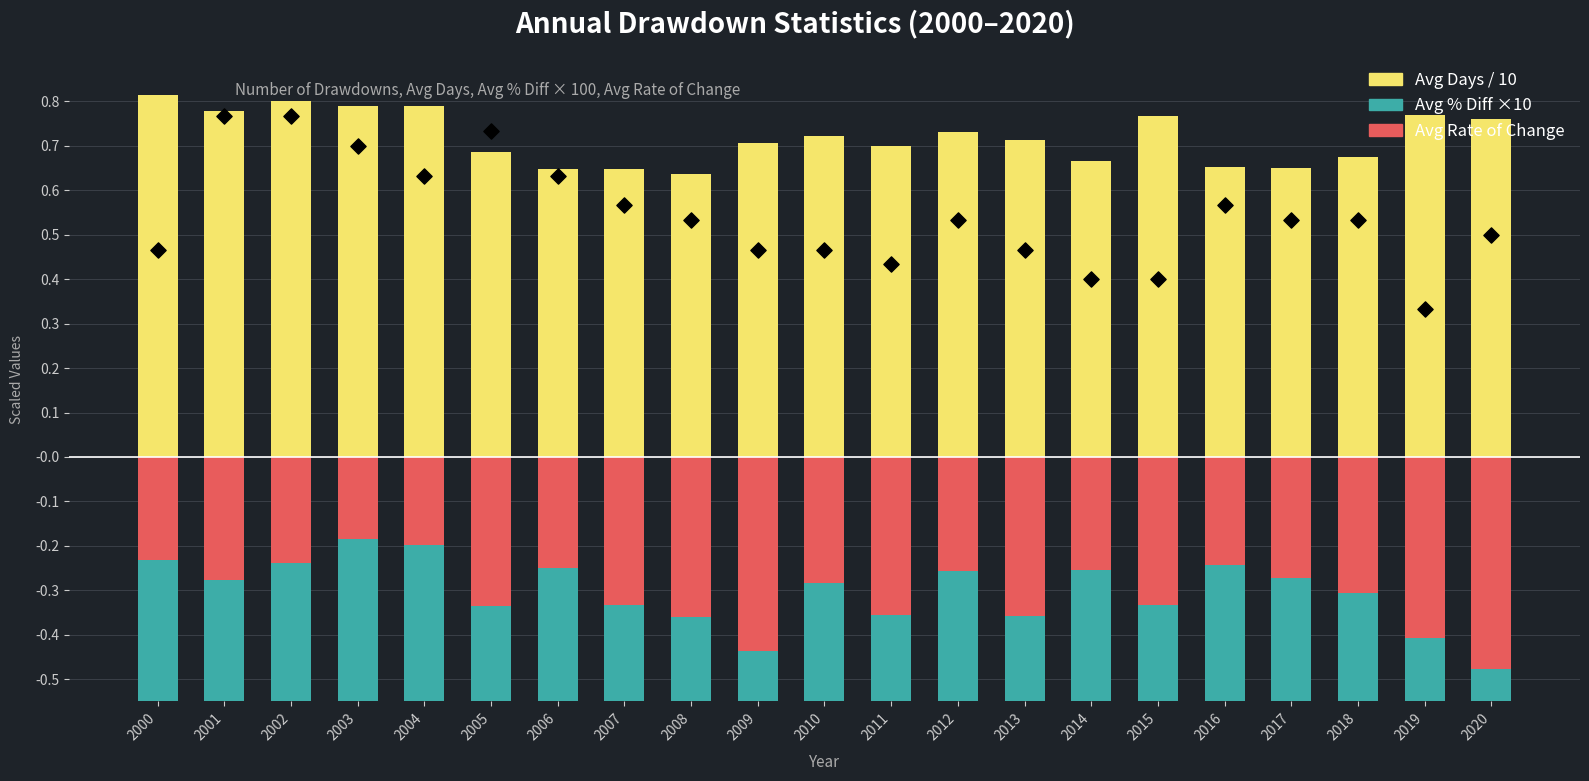

At how many categories does at least one series exceed -1?

21